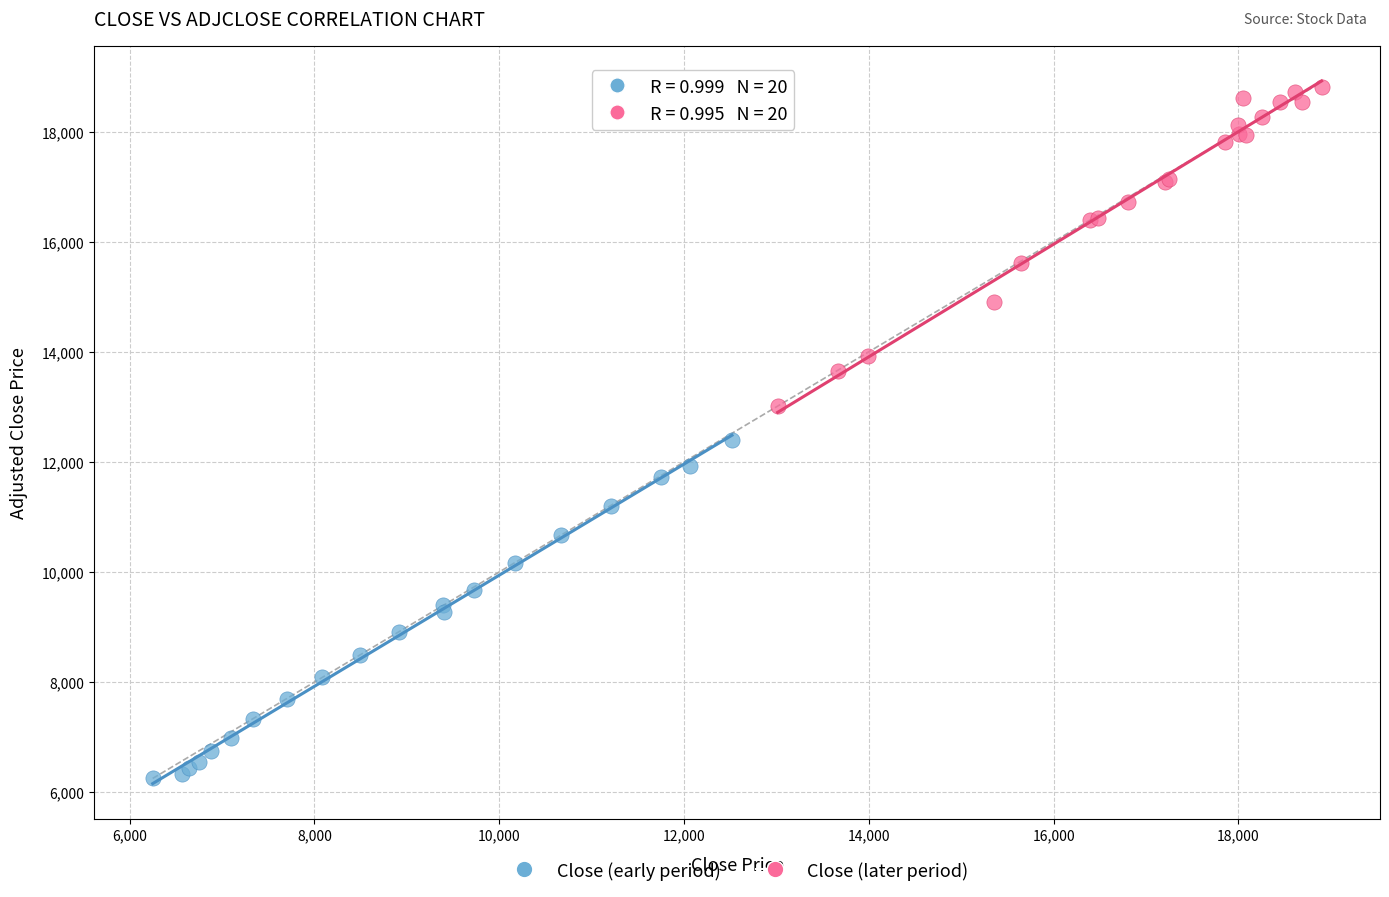

Which series contains the lowest Y value?

Close (early period)